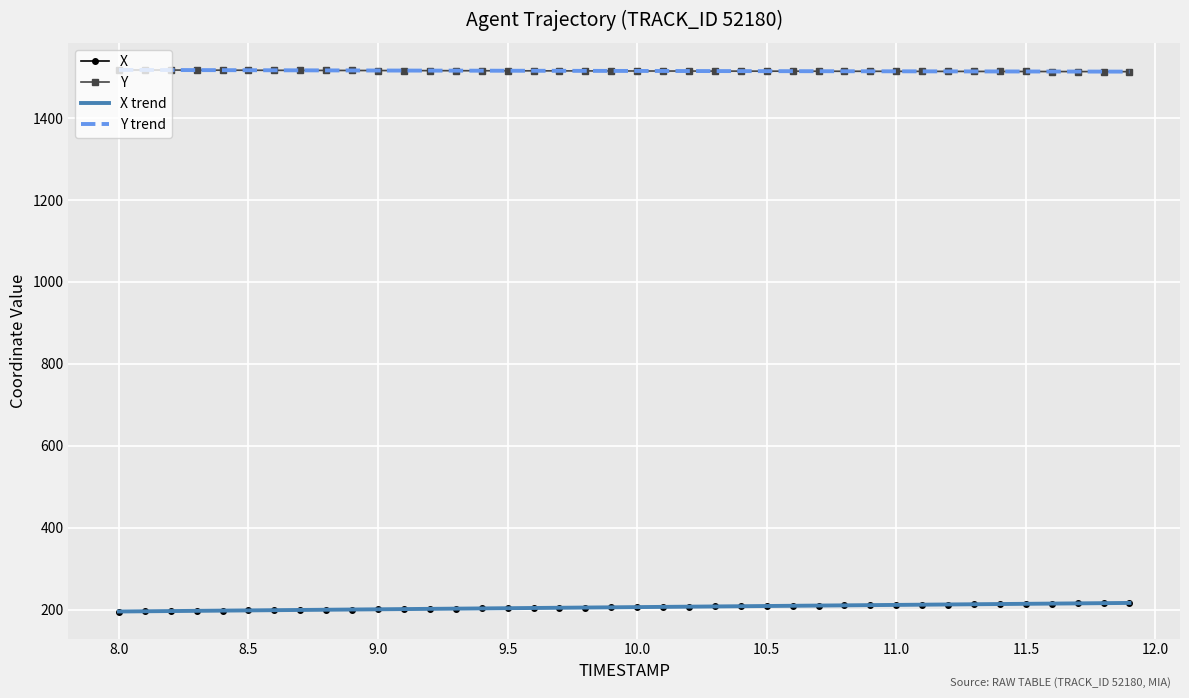

True or false: Y has a value of 1513.7 at 11.8.

True